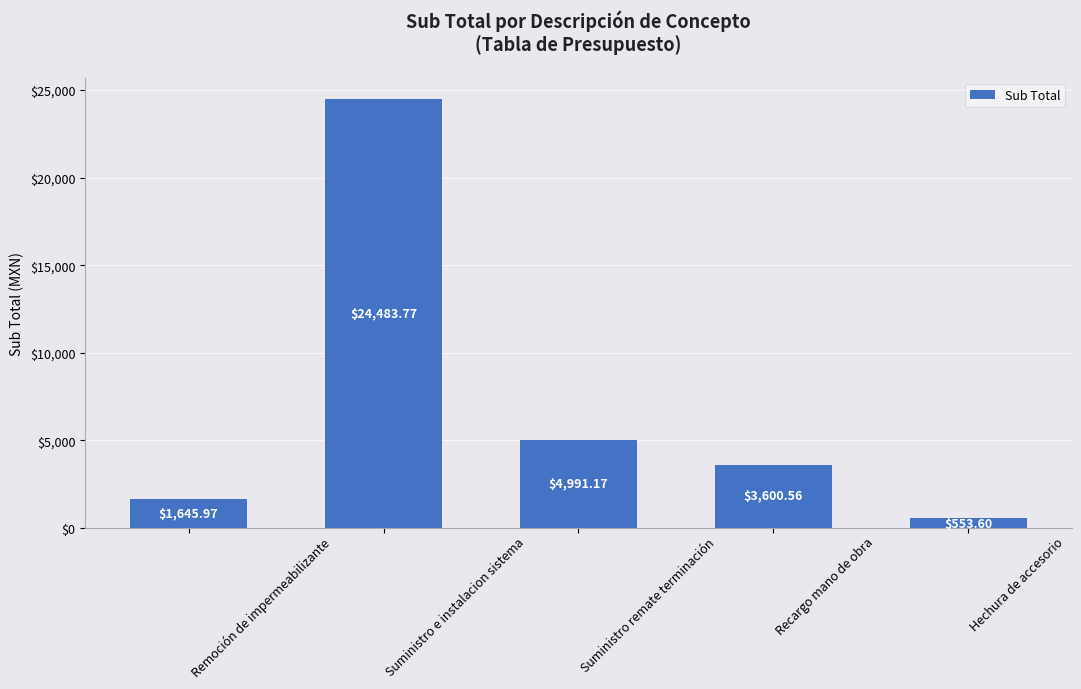

Approximately how many times larger is the value at Suministro remate terminación compared to Suministro e instalacion sistema?

0.2